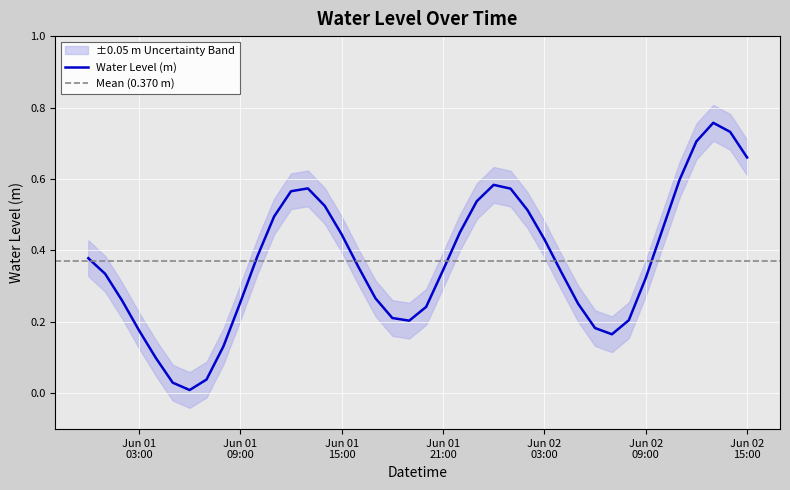

Is it true that the value at 2023-06-01 07:00:00 is 0.0?

True